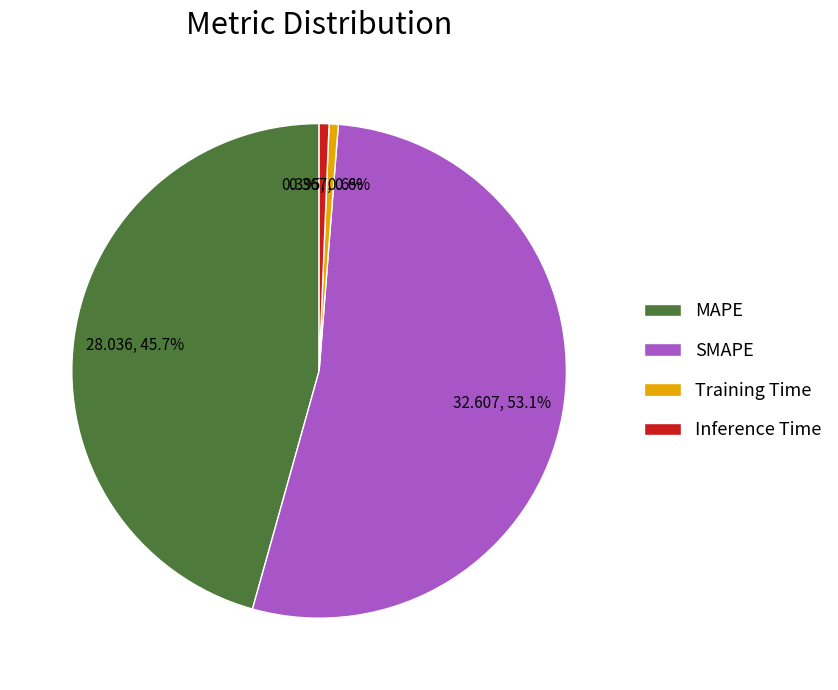

How many slices are in this pie chart?

4